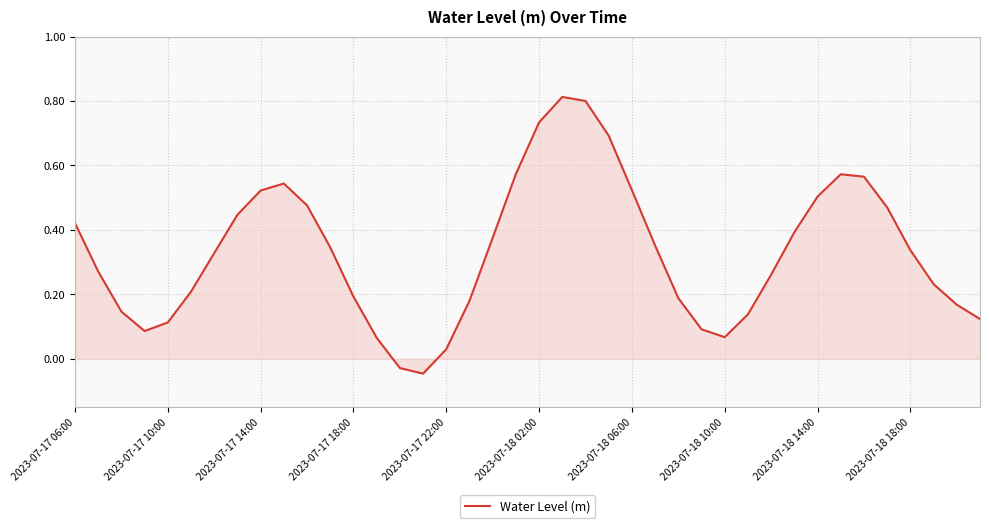

What is the difference between the maximum and minimum values?

0.9